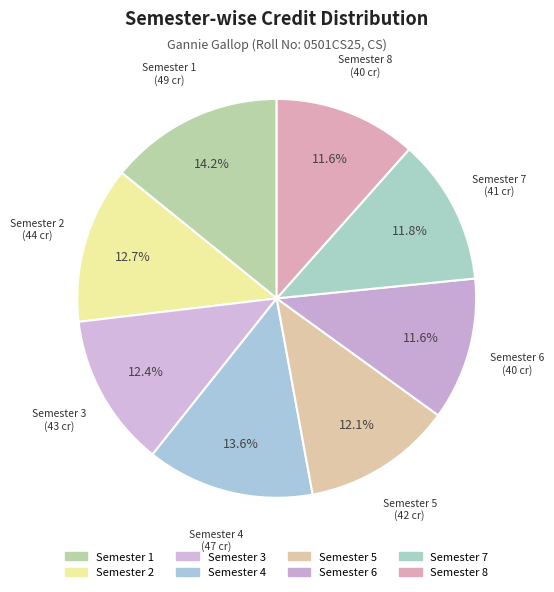

What is the largest slice in the pie chart?

Semester 1